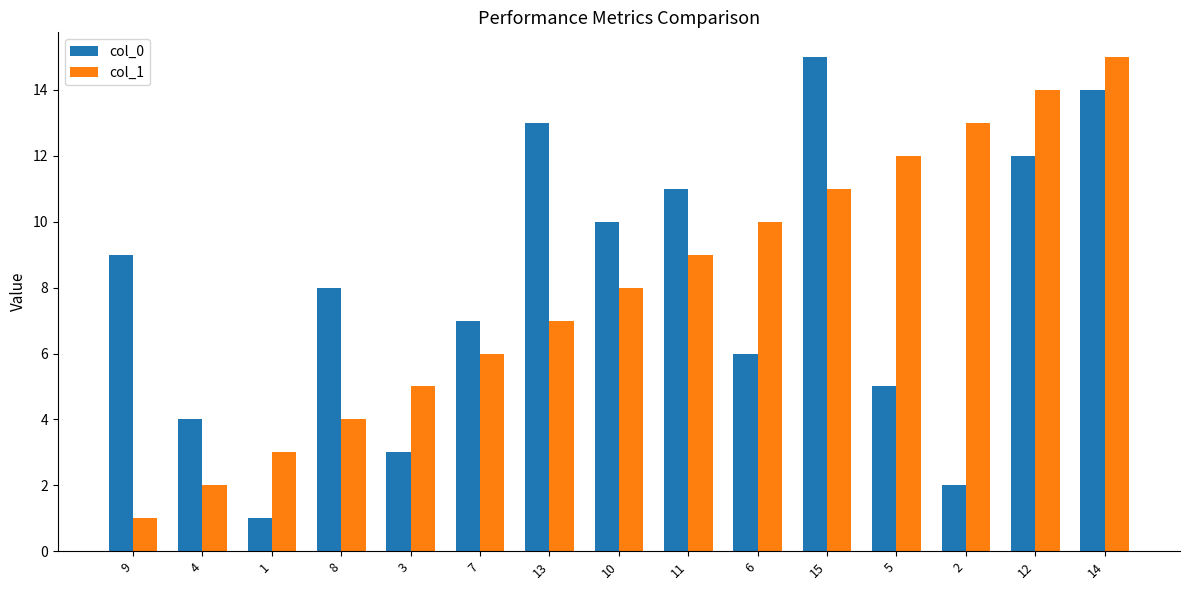

The col_0 series shows 12 at 8. True or false?

False